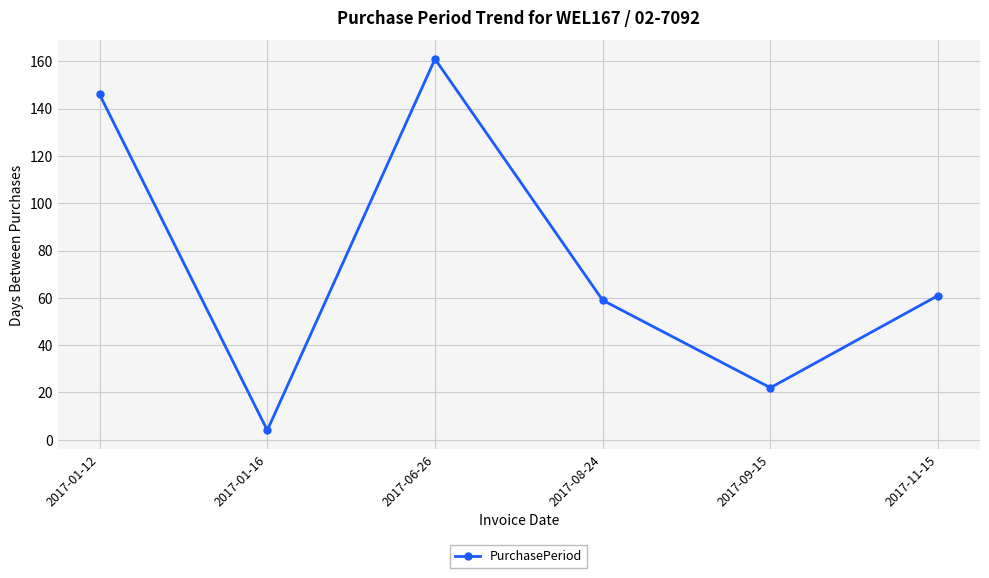

Reading right to left, what are all the values shown in this chart?

61	22	59	161	4	146